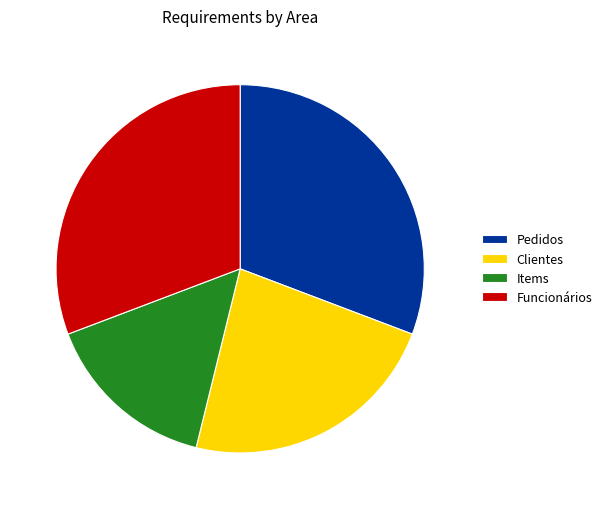

What is the ratio of the value at Items to the value at Pedidos?

0.5